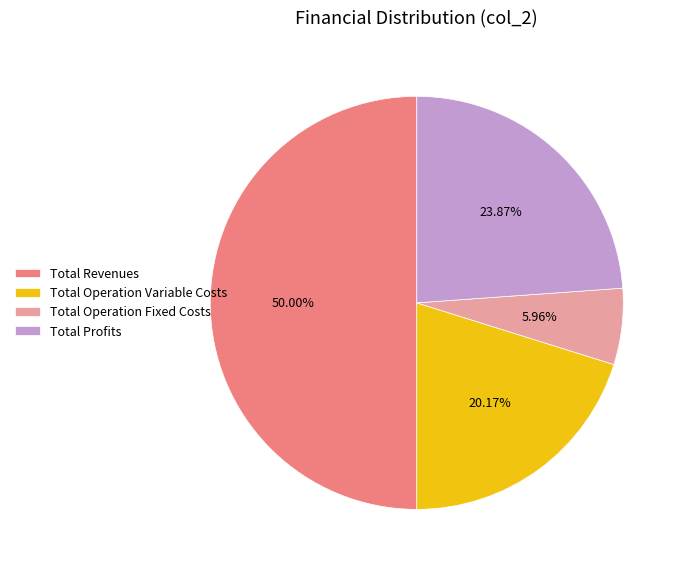

Does Total Profits account for over 50% of the chart?

No